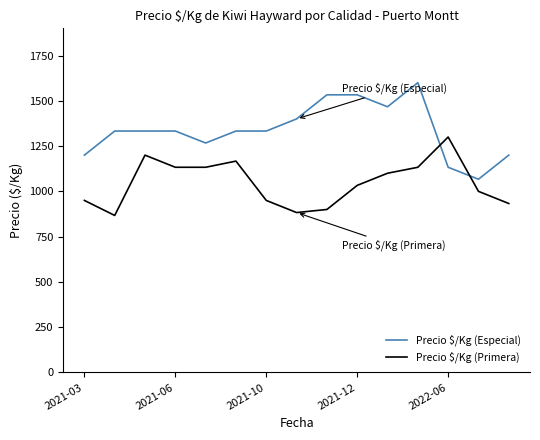

What are all the series names shown in the legend?

Precio $/Kg (Especial), Precio $/Kg (Primera)